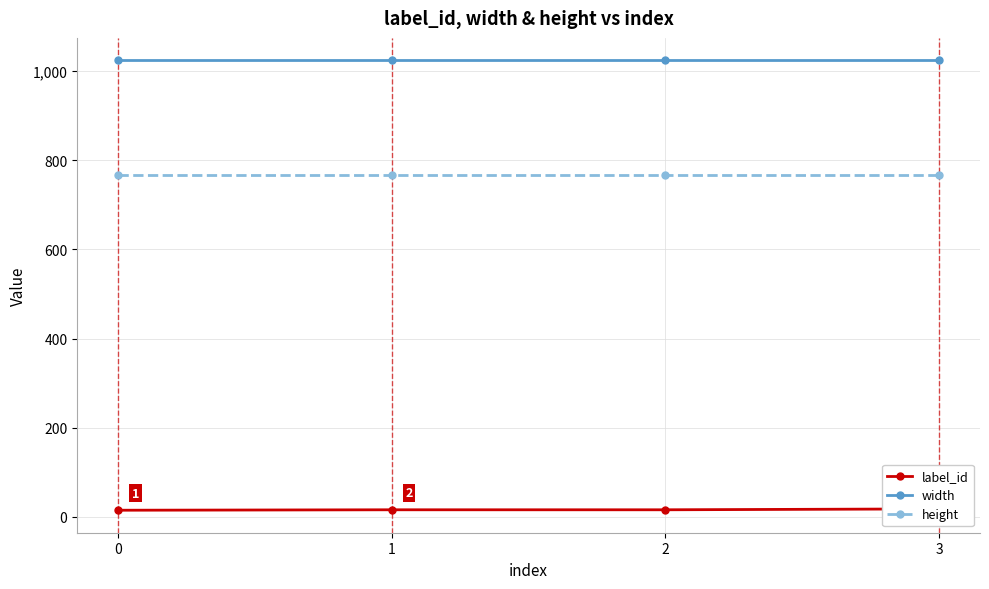

Is the value of width at 0 greater than the value of height at 3?

Yes